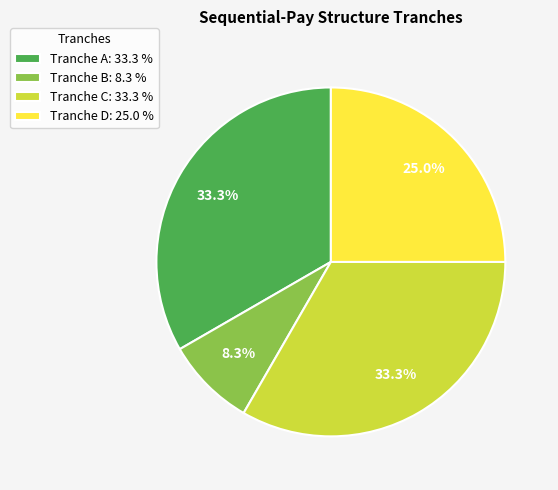

What is the ratio of the value at Tranche A: 33.3 % to the value at Tranche D: 25.0 %?

1.3